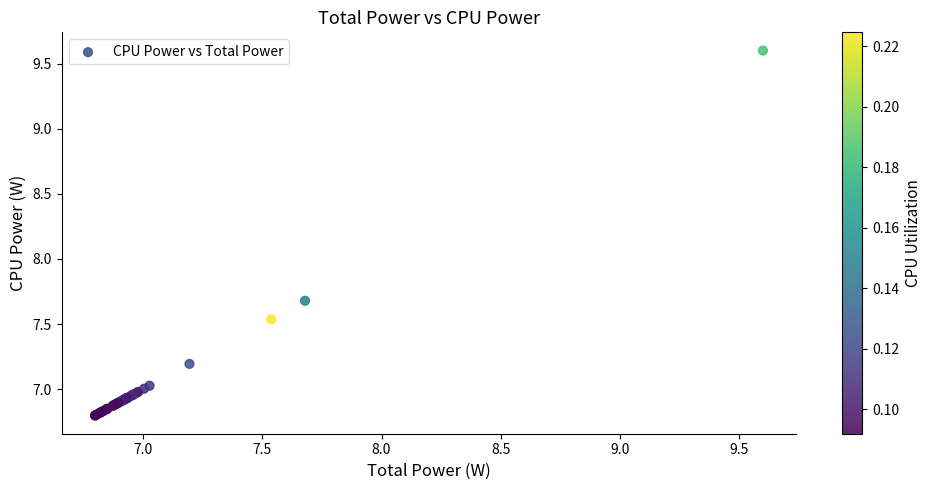

What Y value in the scatter plot is closest to 8?

7.7